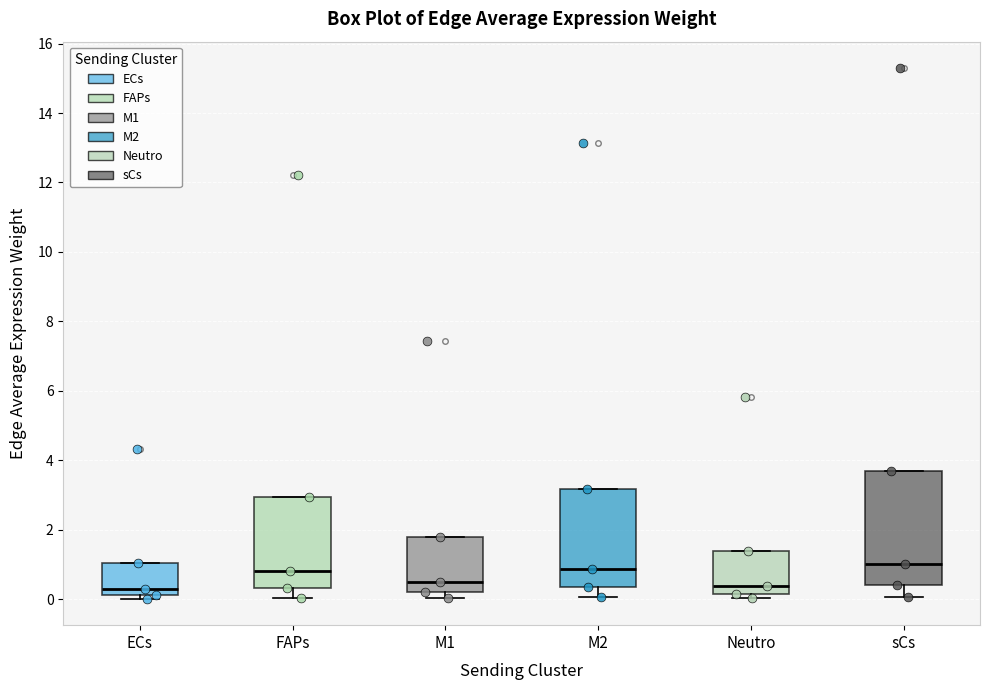

Reading left to right, read every box against the y-axis: the position of its median line, the range the box covers, and the ends of its whiskers. The values are not printed on the chart, so give them approximately, as read against the axis.

ECs: median 0.2 (just above the box's lower edge), box 0.2 to 1.0, whiskers 0.0 to 1.0
FAPs: median 0.8, box 0.4 to 3.0, whiskers 0.0 to 3.0
M1: median 0.4, box 0.2 to 1.8, whiskers 0.0 to 1.8
M2: median 0.8, box 0.4 to 3.2, whiskers 0.0 to 3.2
Neutro: median 0.4, box 0.2 to 1.4, whiskers 0.0 to 1.4
sCs: median 1.0, box 0.4 to 3.6, whiskers 0.0 to 3.6